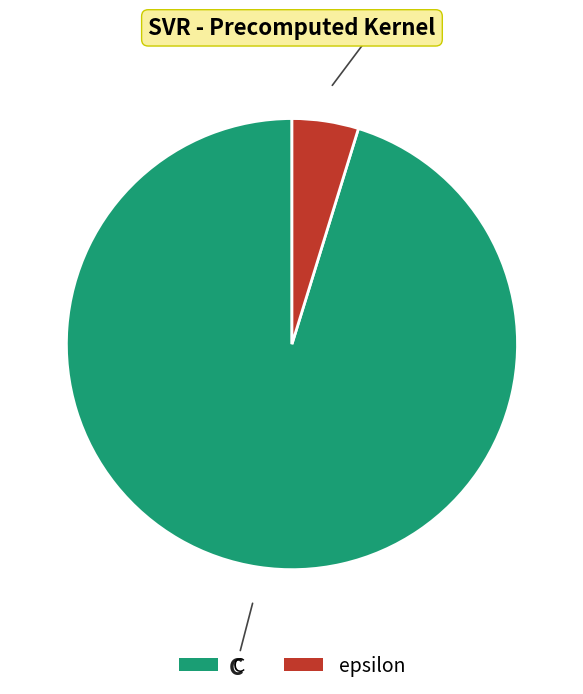

Between epsilon and C, which is larger?

C